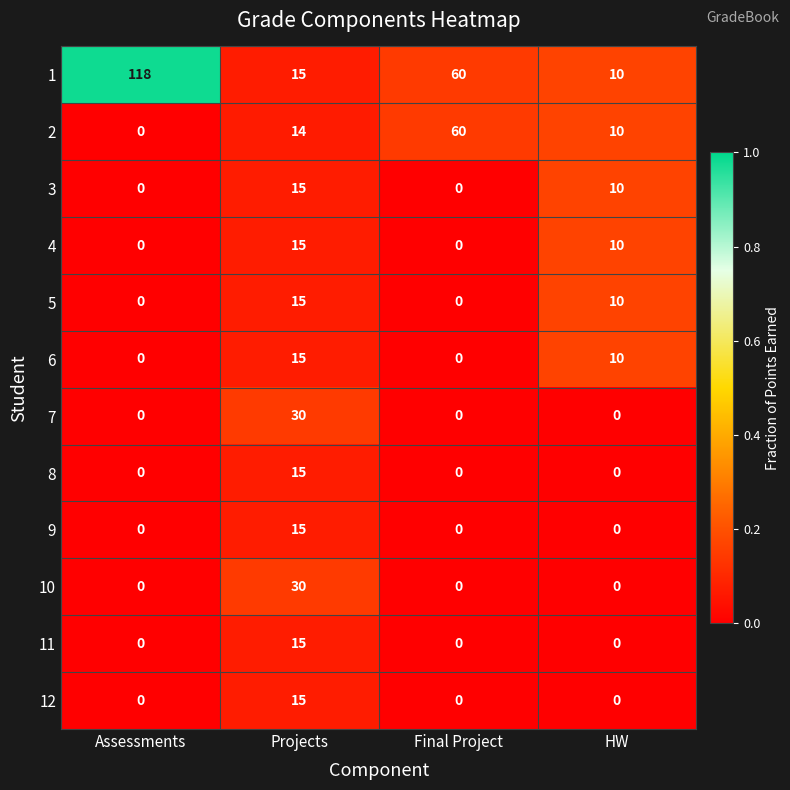

What value does the 3 series have at HW, to the nearest 5?

10